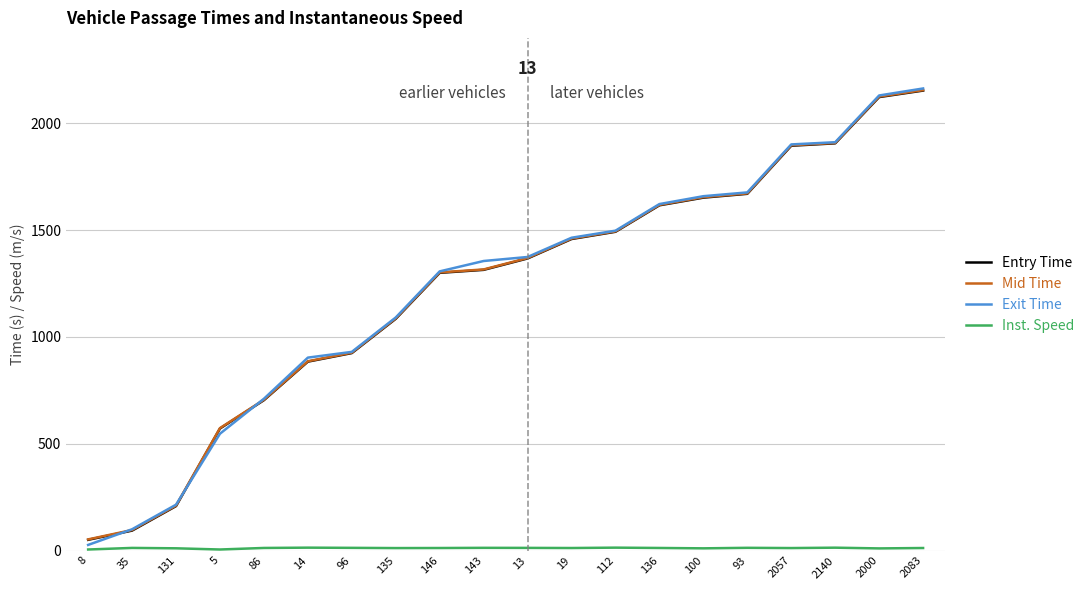

At which label does Mid Time reach its minimum?

8